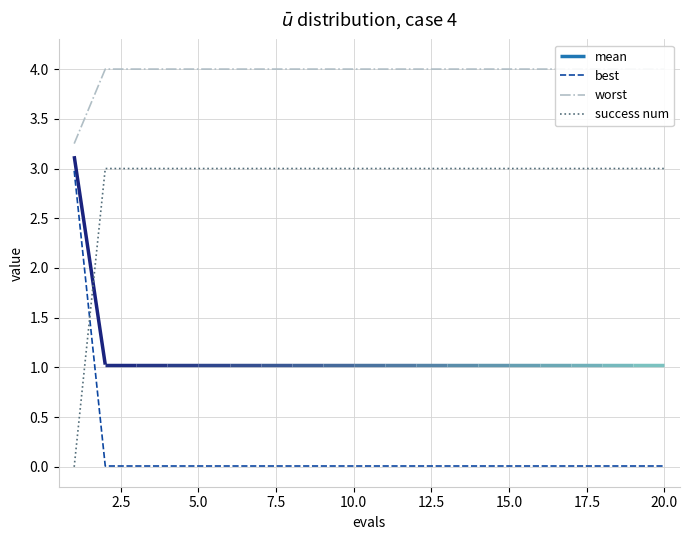

How many lines are shown in the chart?

3